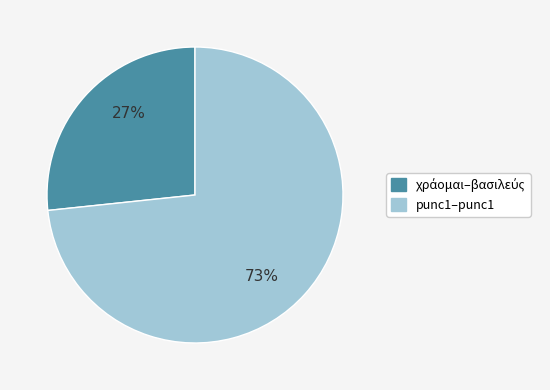

What is the majority slice?

punc1–punc1